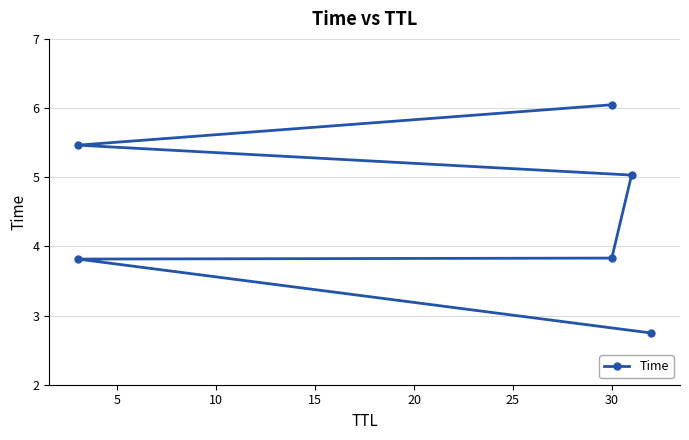

How many values exceed 5?

3